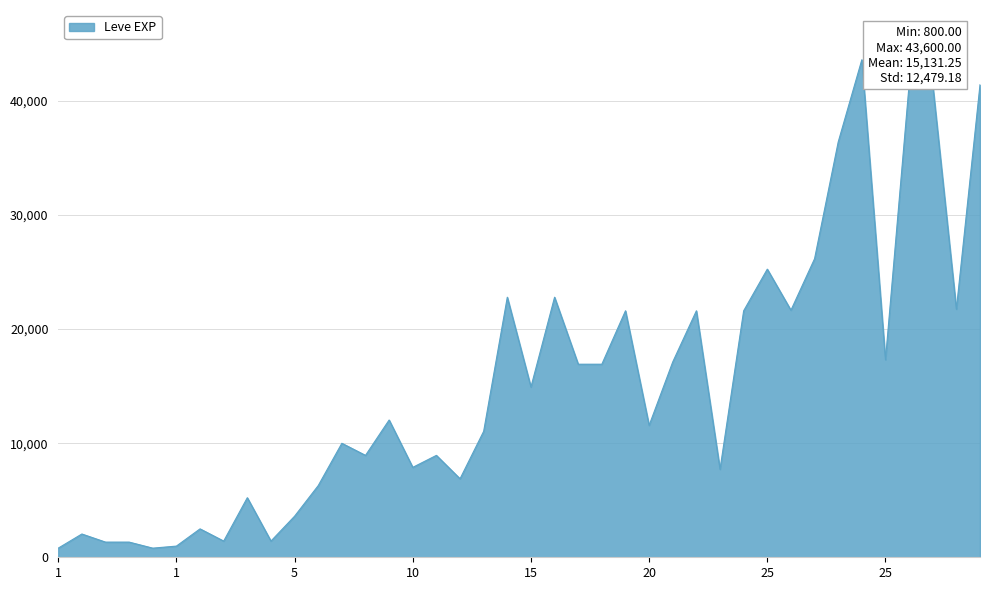

What is the maximum value shown in the chart?

43600